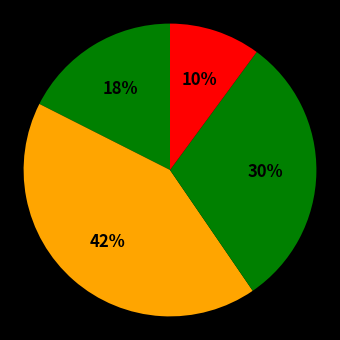

How many segments does this pie chart have?

4